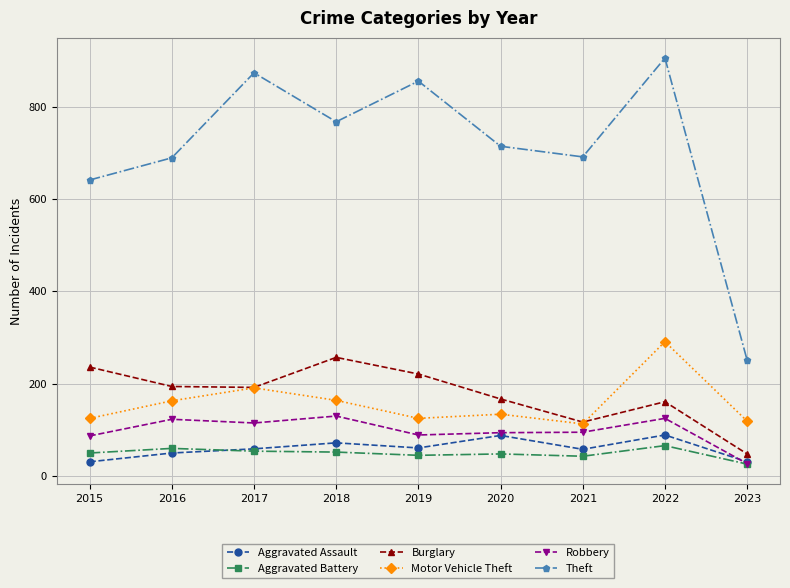

Is the value of Robbery at 2021 greater than the value of Motor Vehicle Theft at 2023?

No